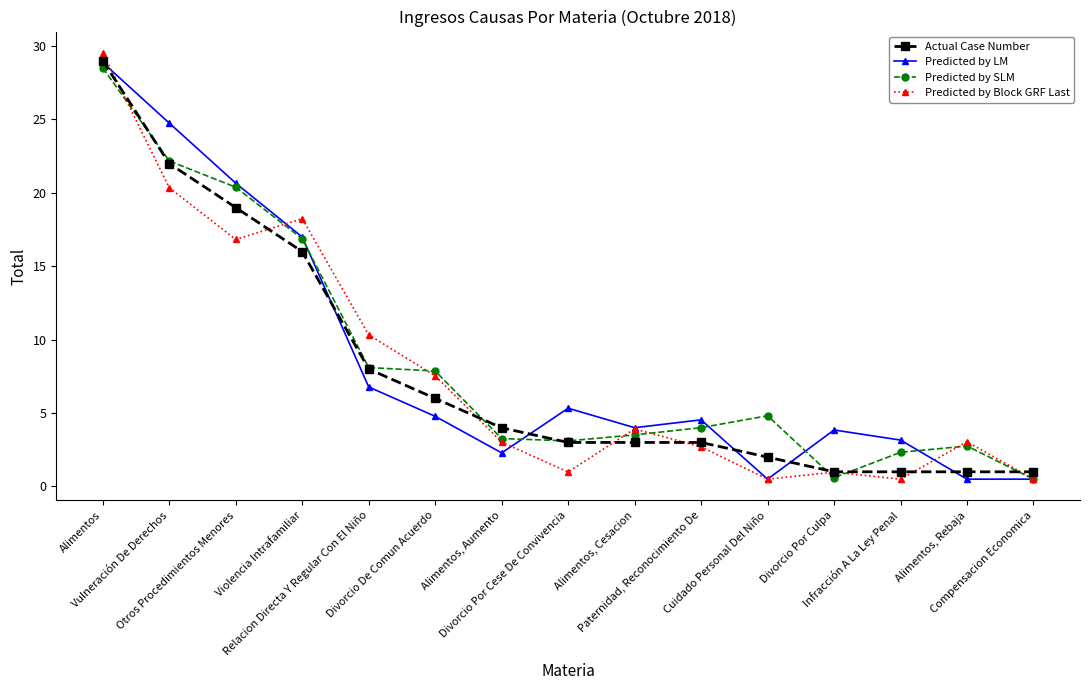

What is the lowest value of the Actual Case Number series?

1.0